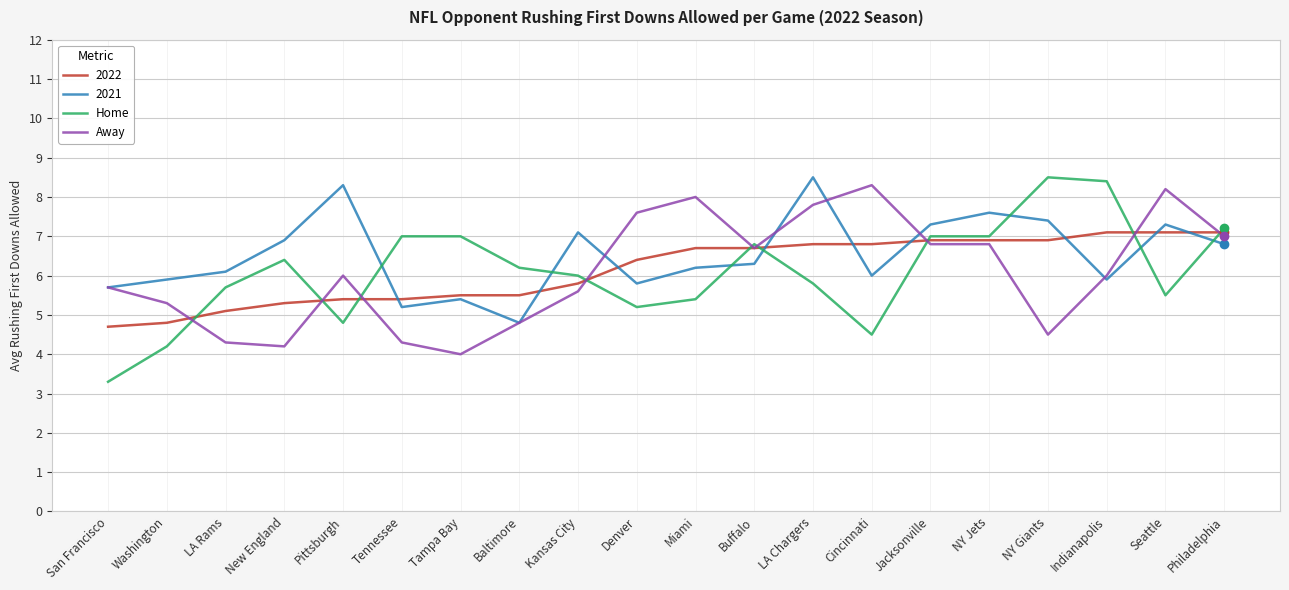

Is it true that Away equals 8.0 at Miami?

True